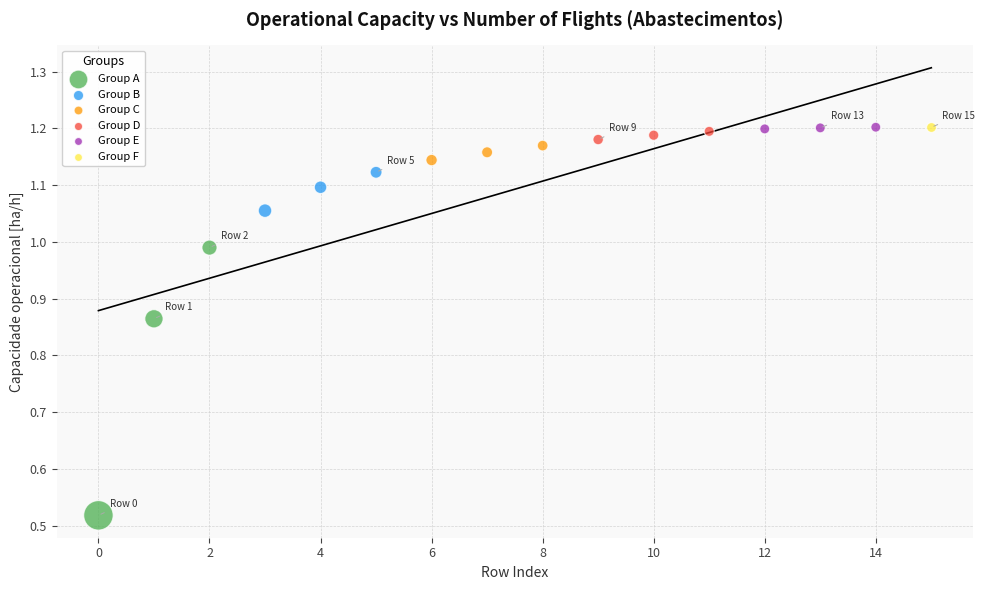

What are all the series names shown in the legend?

Group A, Group B, Group C, Group D, Group E, Group F